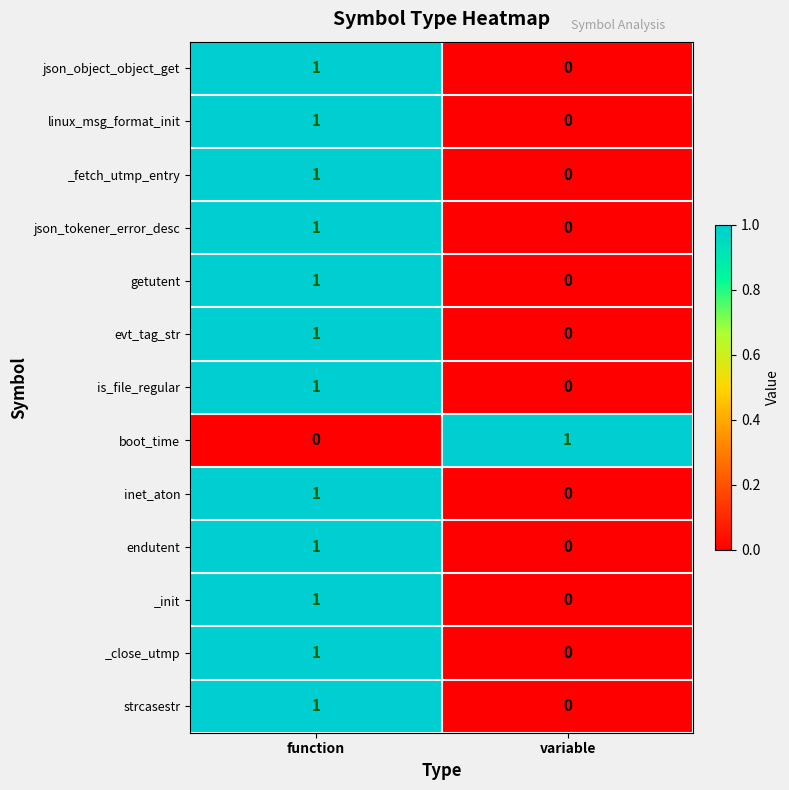

Reading right to left, extract all data points from this chart.

json_object_object_get: variable=0	function=1
linux_msg_format_init: variable=0	function=1
_fetch_utmp_entry: variable=0	function=1
json_tokener_error_desc: variable=0	function=1
getutent: variable=0	function=1
evt_tag_str: variable=0	function=1
is_file_regular: variable=0	function=1
boot_time: variable=1	function=0
inet_aton: variable=0	function=1
endutent: variable=0	function=1
_init: variable=0	function=1
_close_utmp: variable=0	function=1
strcasestr: variable=0	function=1